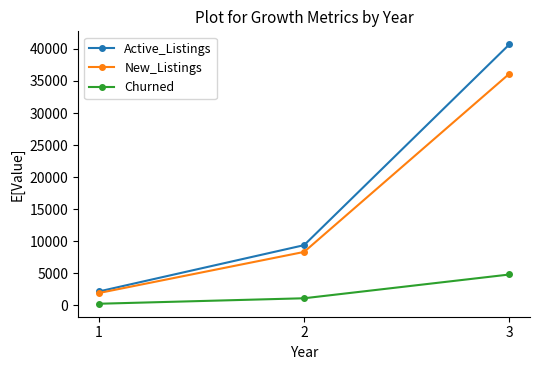

What is the difference between the maximum and minimum values in the New_Listings series?

34220.1